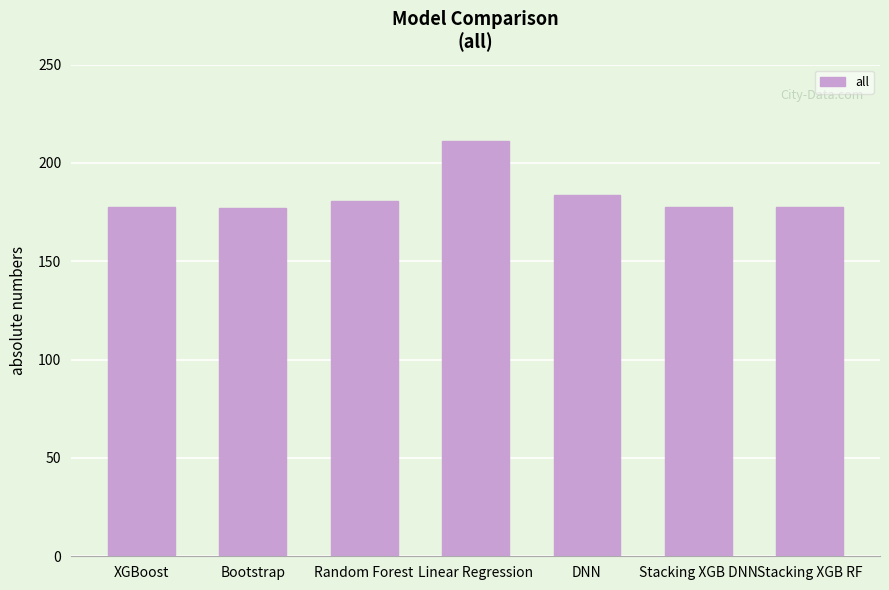

What is the difference between the values at Bootstrap and Linear Regression?

33.7